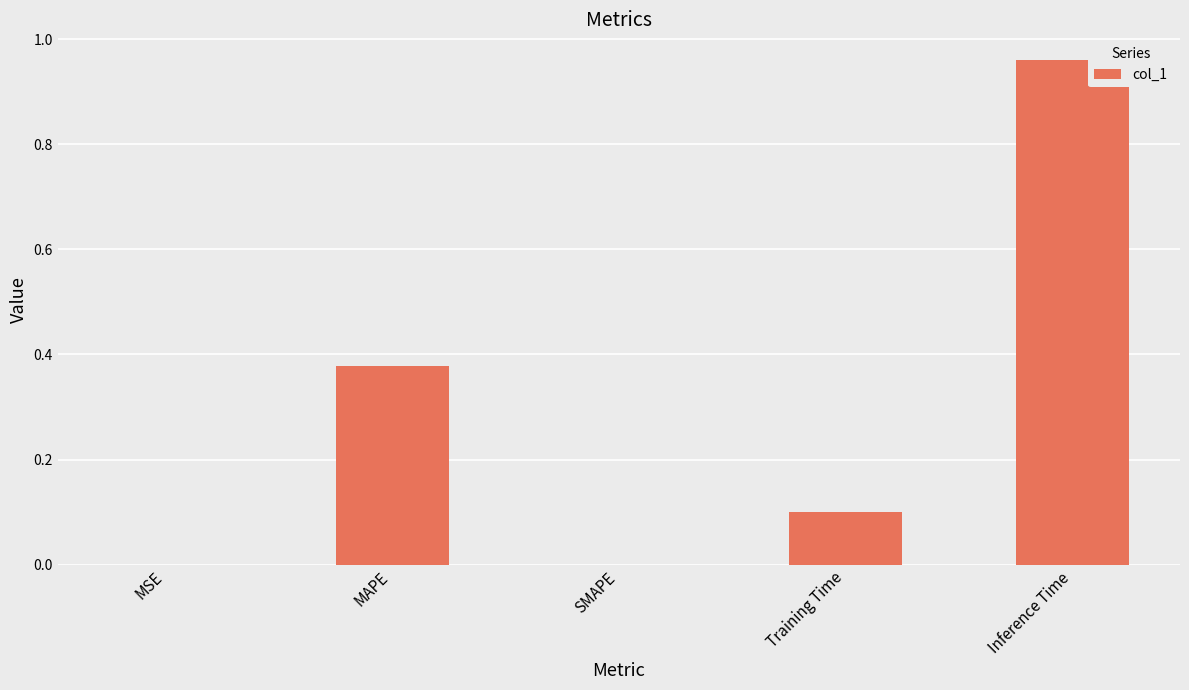

Which category has the highest value across all series?

Inference Time